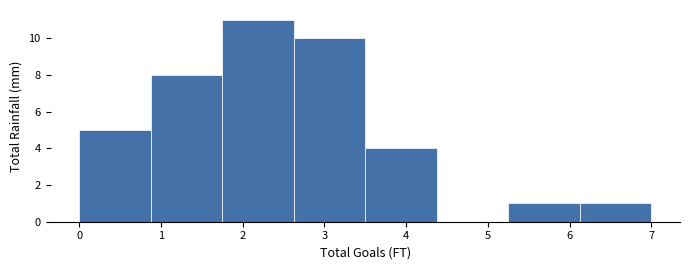

Over which range of the x-axis is the bar tallest?

1.8 to 2.6